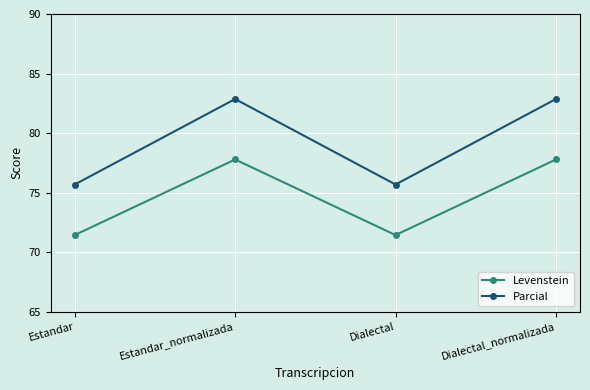

True or false: Levenstein and Parcial intersect in this chart.

False